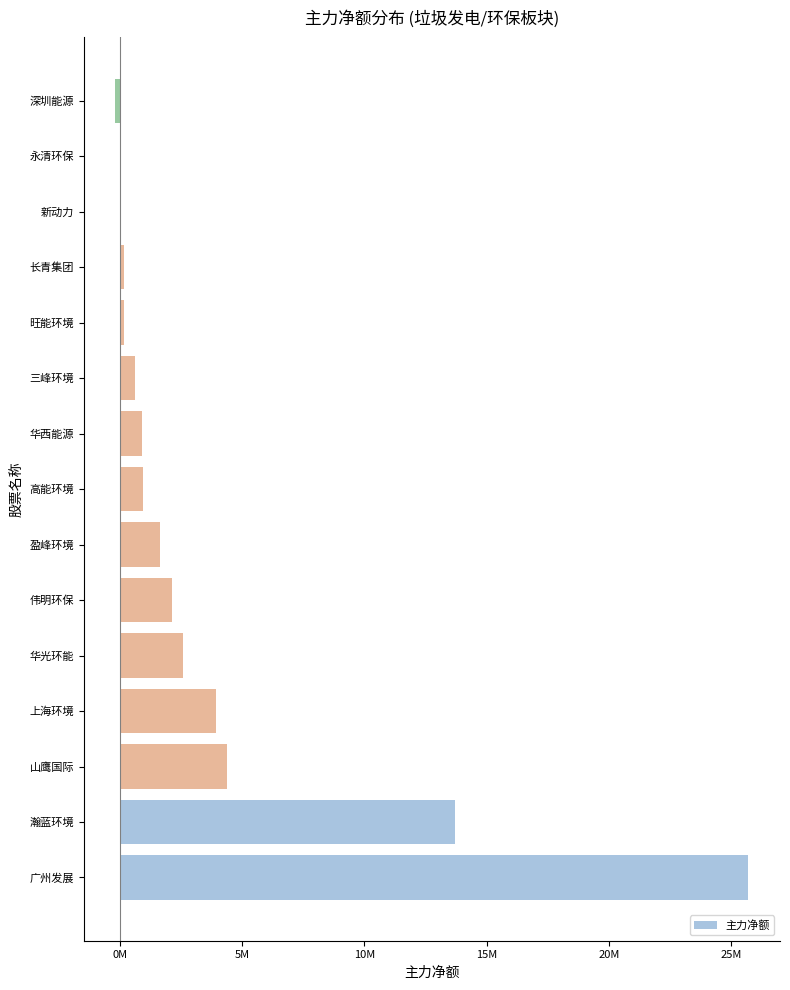

Are the bars horizontal?

Yes